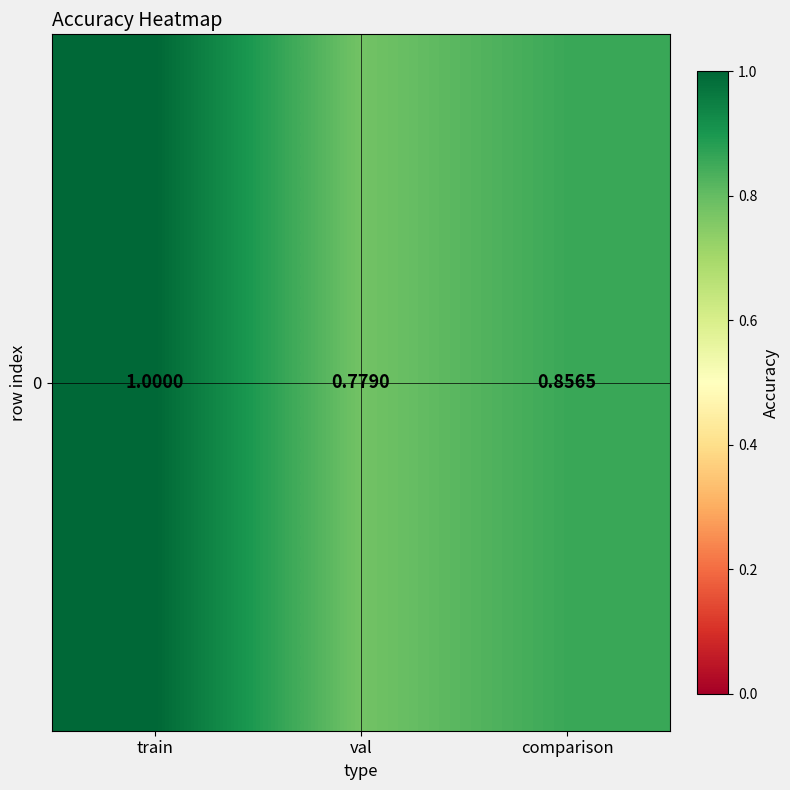

What is the average value?

0.9